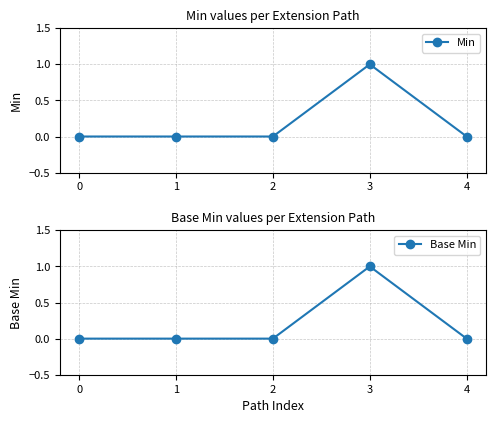

True or false: Min and Base Min cross at least once.

False